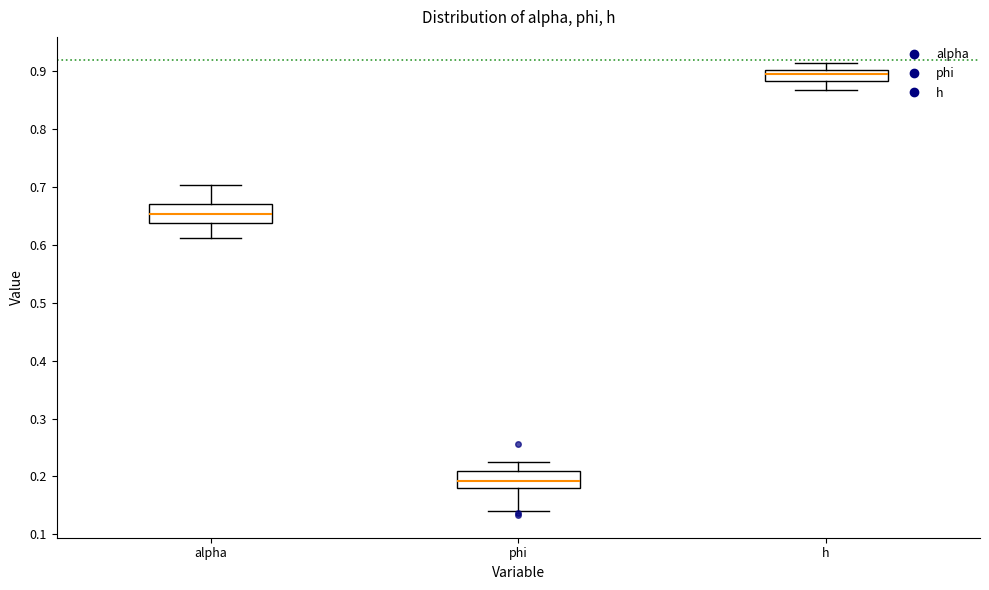

Where does the median line of the box for alpha sit on the y-axis? The values are not printed on the chart, so give them approximately, as read against the axis.

0.65